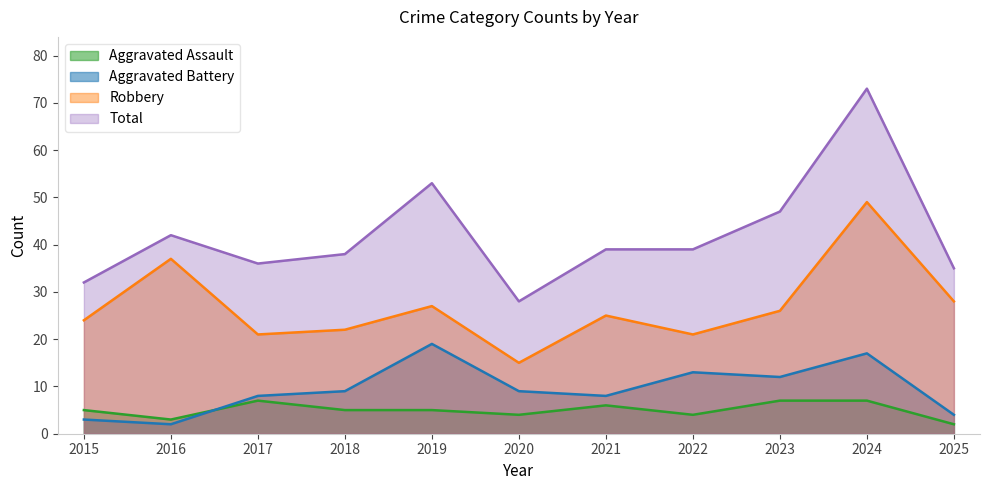

True or false: Robbery has a value of 27 at 2022.

False